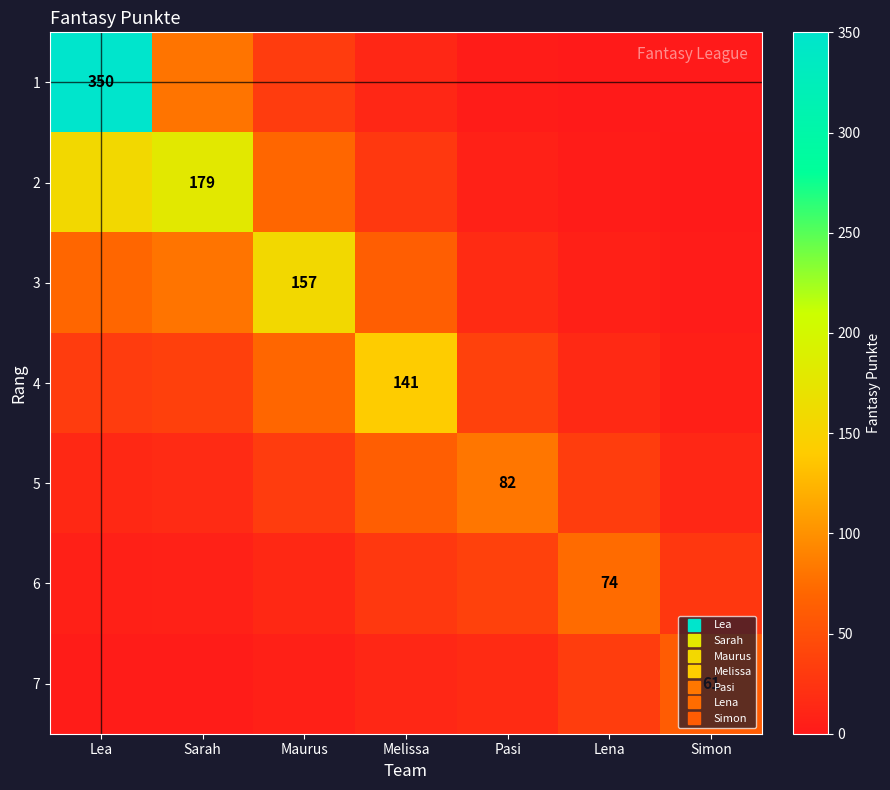

What is the spread (max minus min) of values at Lea?

347.1